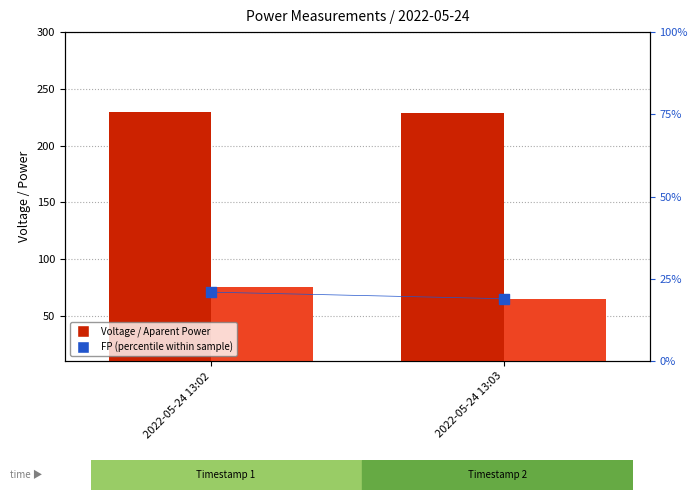

At how many categories does at least one series exceed 80?

2